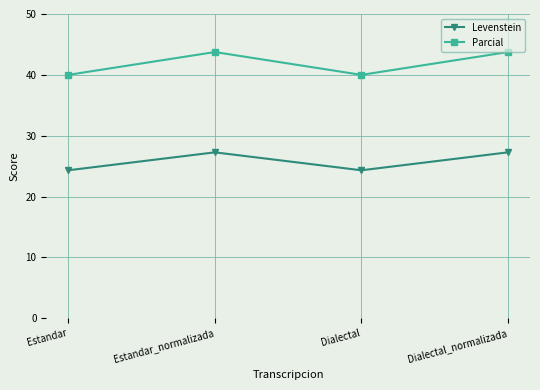

Read the Levenstein value at Dialectal.

24.3